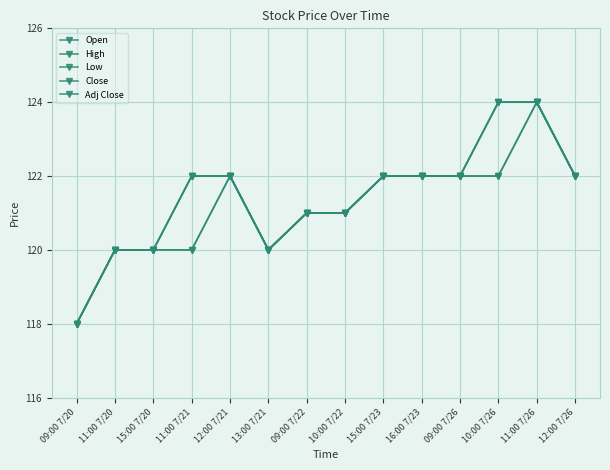

List the series in order of their peak value, highest first.

Open, High, Low, Close, Adj Close